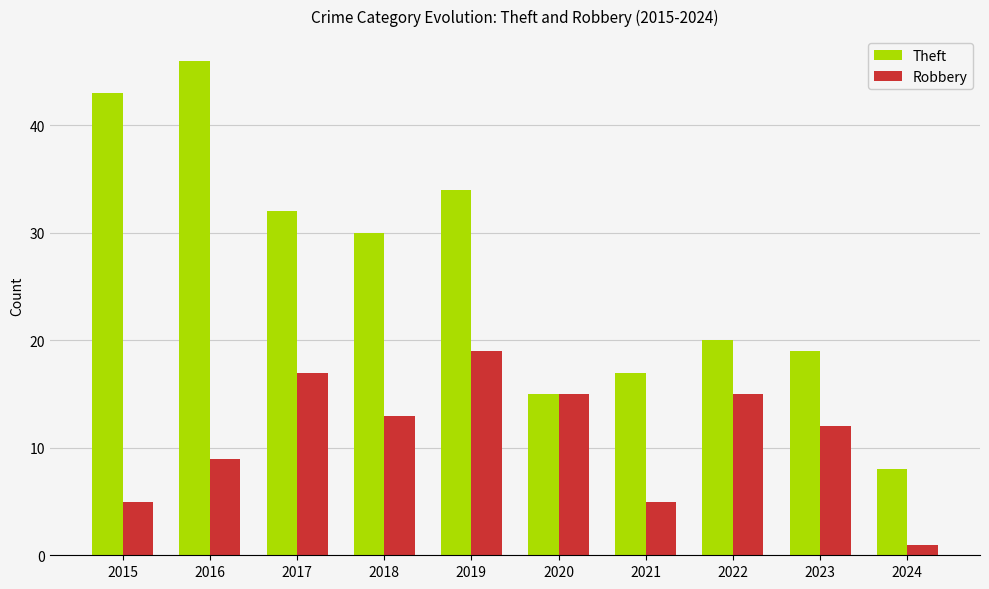

Is the value of Robbery at 2017 greater than the value of Theft at 2023?

No